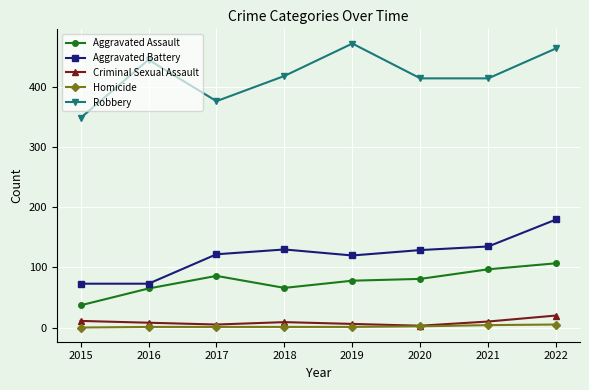

List the series in order of their peak value, lowest first.

Homicide, Criminal Sexual Assault, Aggravated Assault, Aggravated Battery, Robbery